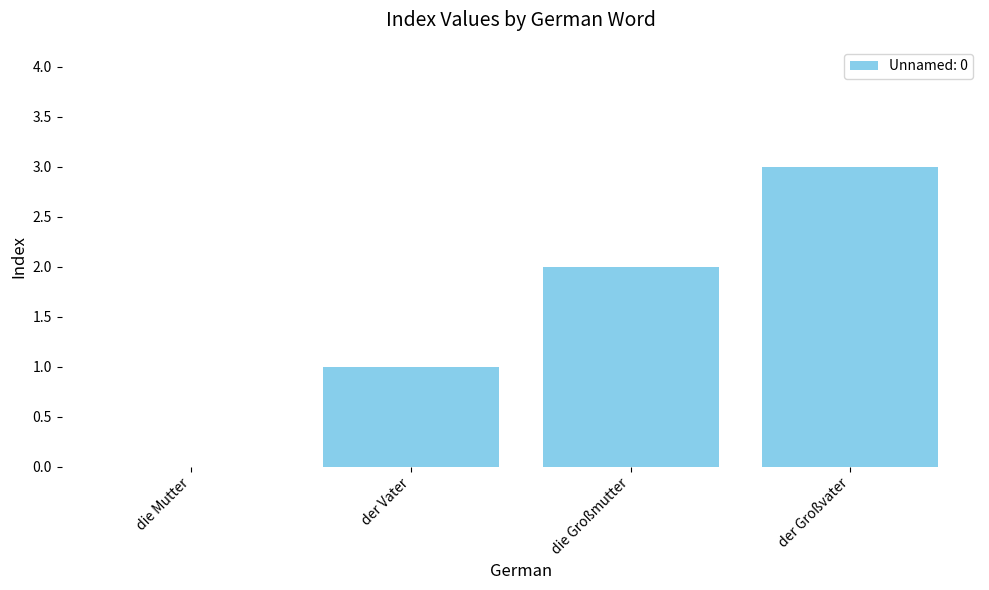

How many values are between 1 and 3?

3